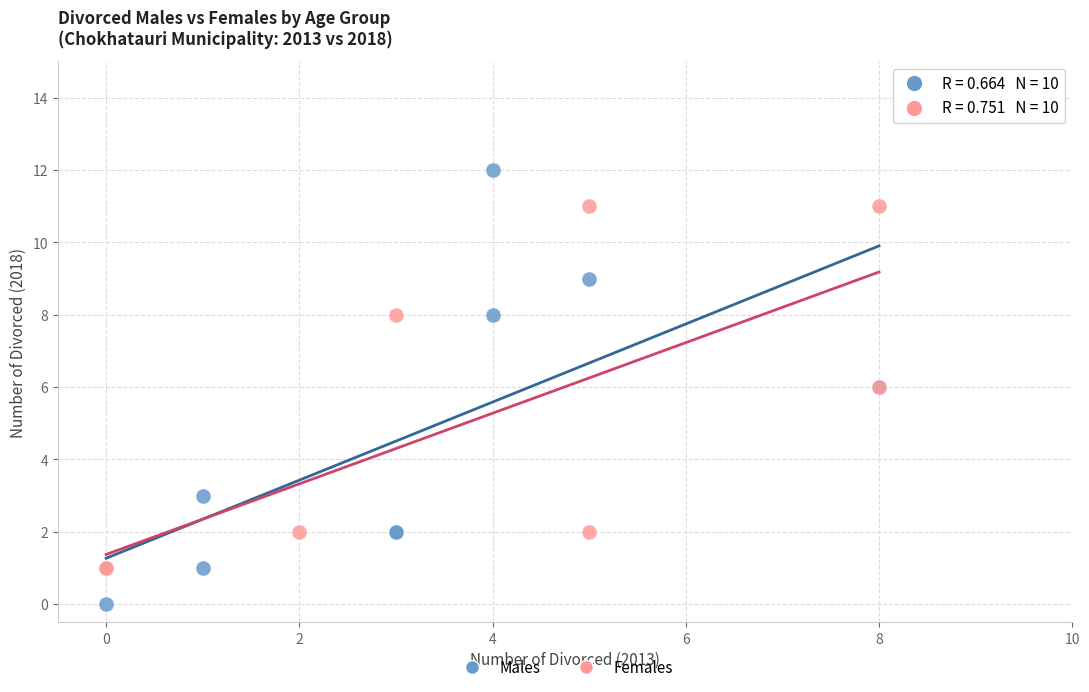

Which series reaches the maximum Y coordinate?

Males